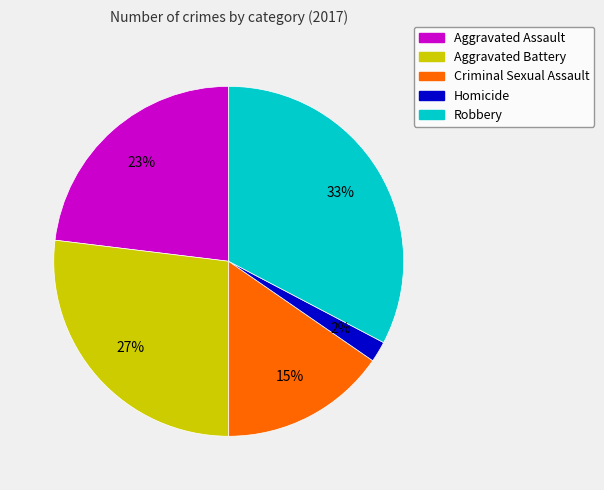

What percentage is the Criminal Sexual Assault slice, to the nearest percent?

15%